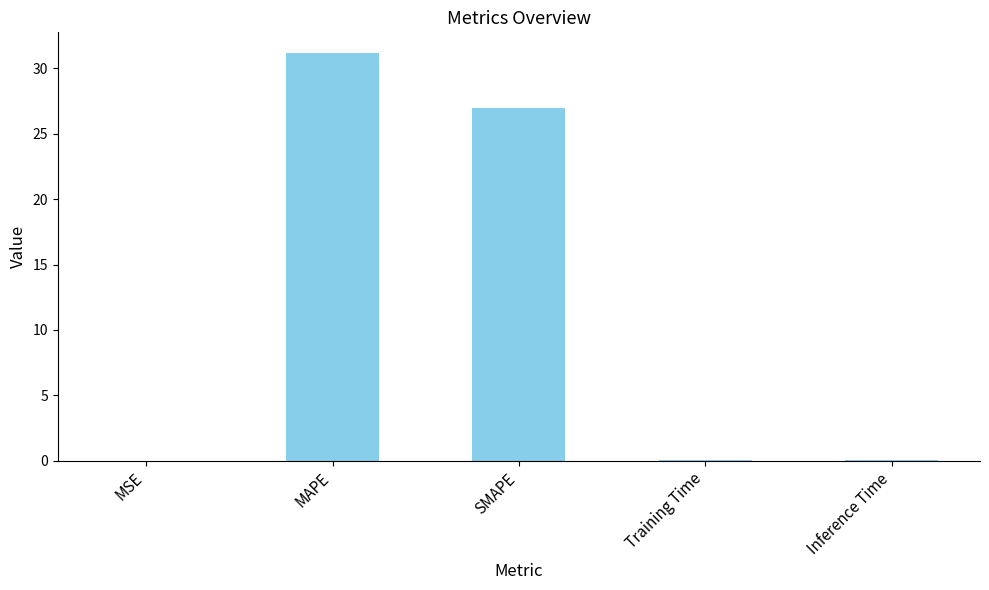

What is the maximum value shown in the chart?

31.2